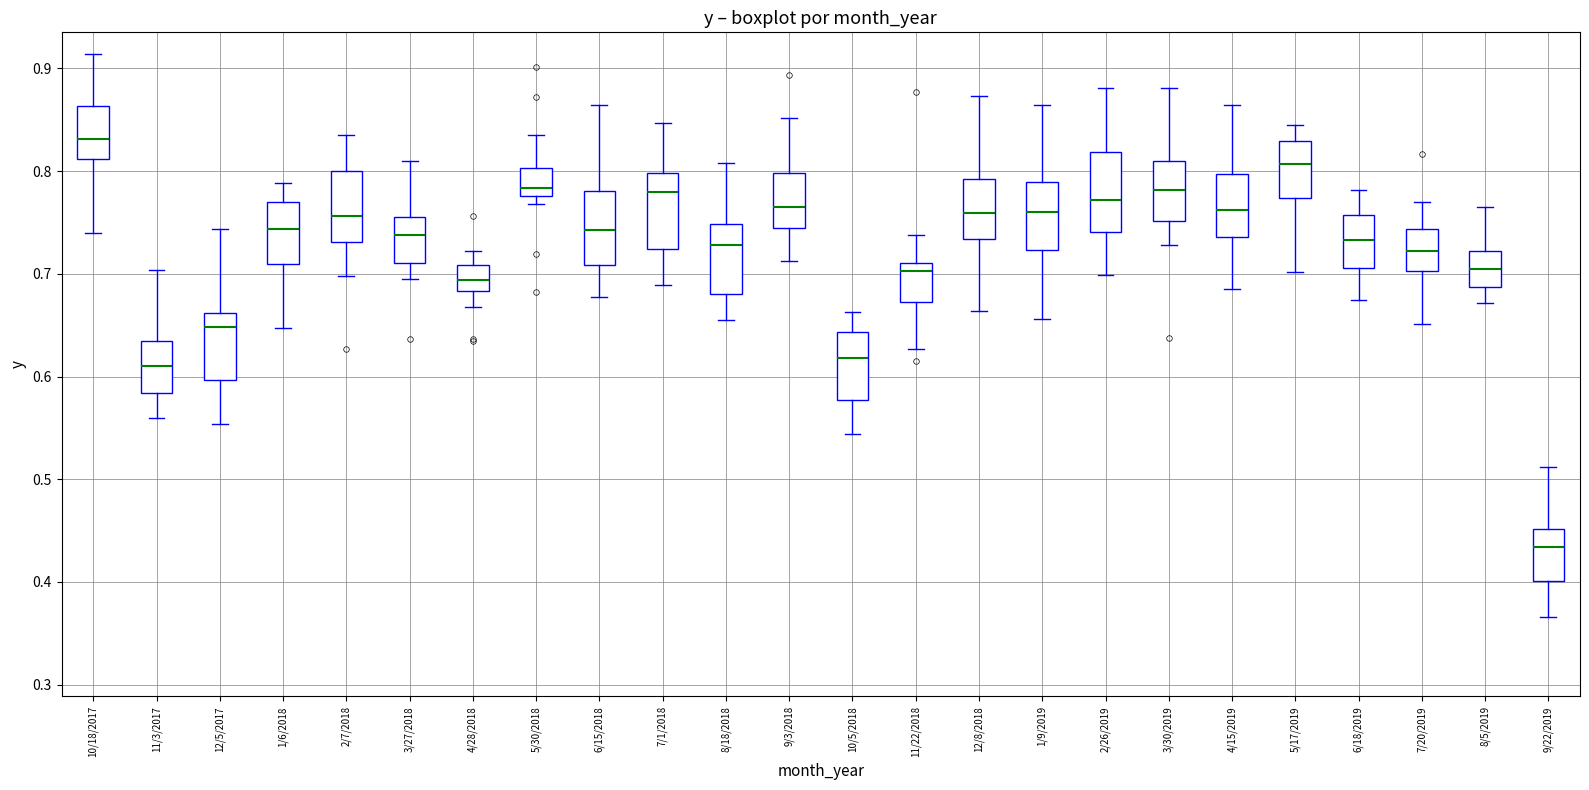

Reading left to right, read every box against the y-axis: the position of its median line, the range the box covers, and the ends of its whiskers. The values are not printed on the chart, so give them approximately, as read against the axis.

10/18/2017: median 0.83, box 0.81 to 0.86, whiskers 0.74 to 0.91
11/3/2017: median 0.61, box 0.58 to 0.63, whiskers 0.56 to 0.70
12/5/2017: median 0.65, box 0.60 to 0.66, whiskers 0.55 to 0.74
1/6/2018: median 0.74, box 0.71 to 0.77, whiskers 0.65 to 0.79
2/7/2018: median 0.76, box 0.73 to 0.80, whiskers 0.70 to 0.84
3/27/2018: median 0.74, box 0.71 to 0.76, whiskers 0.70 to 0.81
4/28/2018: median 0.69, box 0.68 to 0.71, whiskers 0.67 to 0.72
5/30/2018: median 0.78 (just above the box's lower edge), box 0.78 to 0.80, whiskers 0.77 to 0.84
6/15/2018: median 0.74, box 0.71 to 0.78, whiskers 0.68 to 0.86
7/1/2018: median 0.78, box 0.72 to 0.80, whiskers 0.69 to 0.85
8/18/2018: median 0.73, box 0.68 to 0.75, whiskers 0.65 to 0.81
9/3/2018: median 0.76, box 0.74 to 0.80, whiskers 0.71 to 0.85
10/5/2018: median 0.62, box 0.58 to 0.64, whiskers 0.54 to 0.66
11/22/2018: median 0.70, box 0.67 to 0.71, whiskers 0.63 to 0.74
12/8/2018: median 0.76, box 0.73 to 0.79, whiskers 0.66 to 0.87
1/9/2019: median 0.76, box 0.72 to 0.79, whiskers 0.66 to 0.86
2/26/2019: median 0.77, box 0.74 to 0.82, whiskers 0.70 to 0.88
3/30/2019: median 0.78, box 0.75 to 0.81, whiskers 0.73 to 0.88
4/15/2019: median 0.76, box 0.74 to 0.80, whiskers 0.69 to 0.86
5/17/2019: median 0.81, box 0.77 to 0.83, whiskers 0.70 to 0.84
6/18/2019: median 0.73, box 0.71 to 0.76, whiskers 0.67 to 0.78
7/20/2019: median 0.72, box 0.70 to 0.74, whiskers 0.65 to 0.77
8/5/2019: median 0.70, box 0.69 to 0.72, whiskers 0.67 to 0.77
9/22/2019: median 0.43, box 0.40 to 0.45, whiskers 0.37 to 0.51